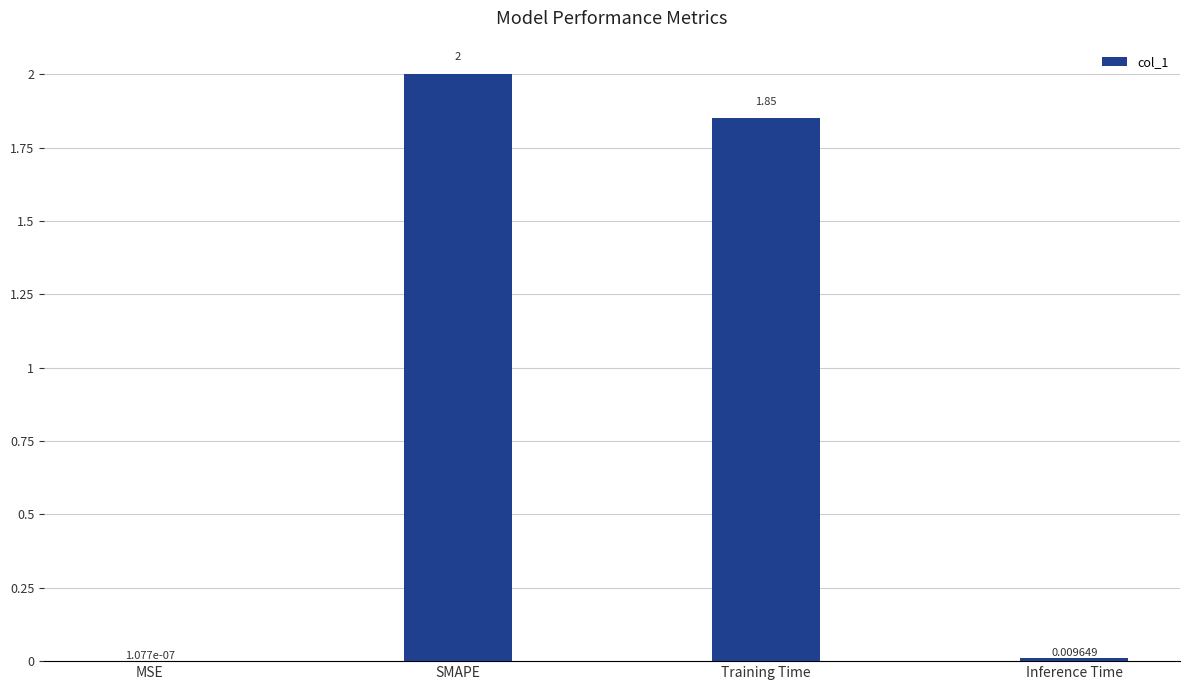

Where does the data first go above 1?

SMAPE